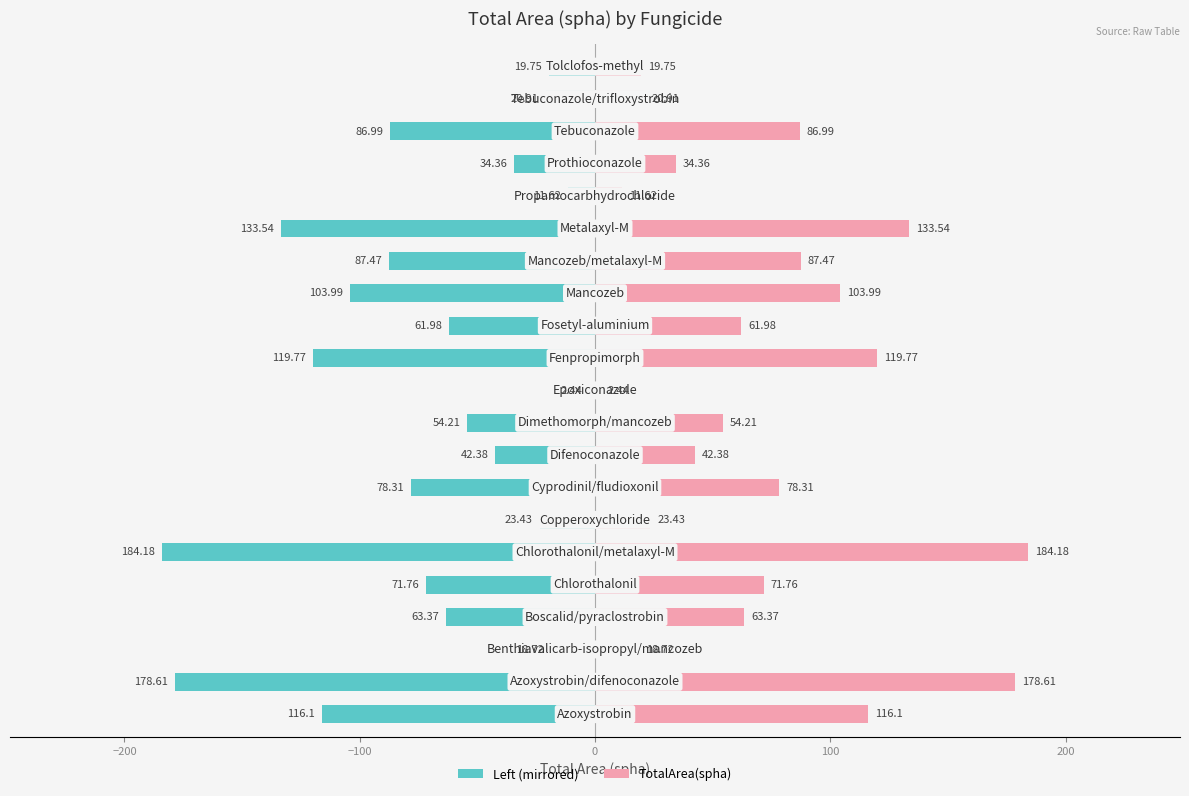

How many bars are there in each group?

2